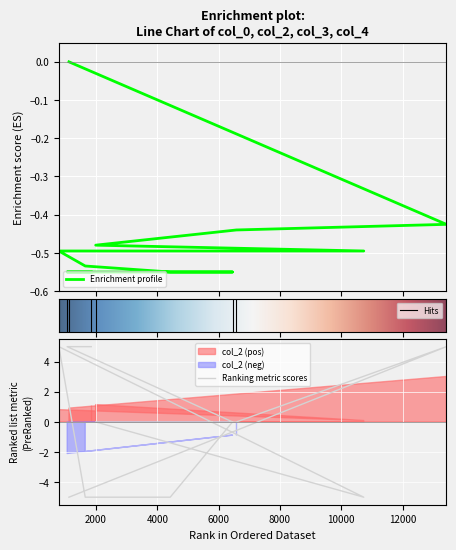

Is it true that col_3 equals -5.0 at 1118?

True